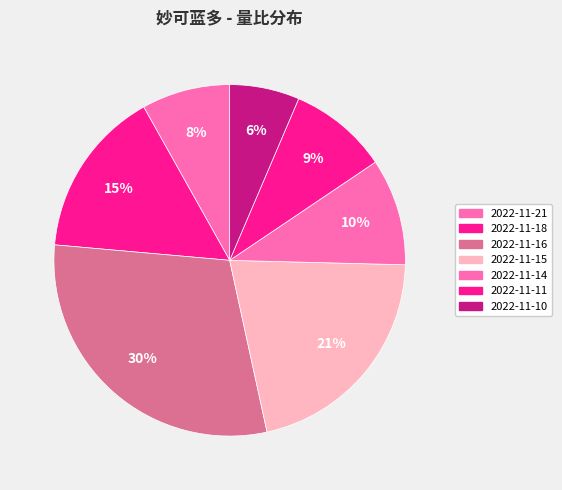

Is the sum of 2022-11-14 and 2022-11-15 greater than half?

No